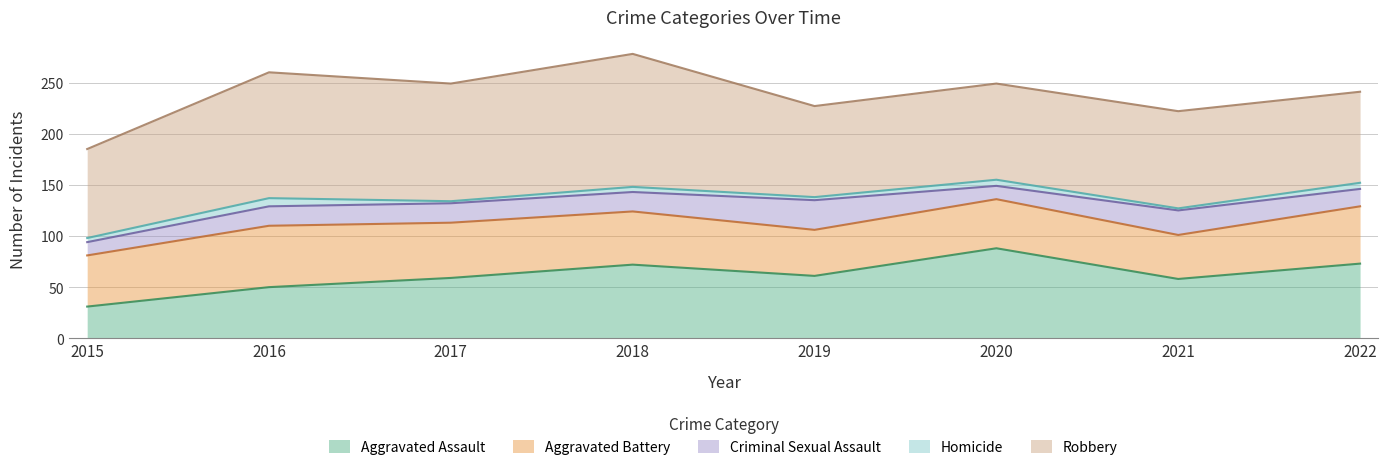

What is the difference between the highest and lowest values at 2018?

125